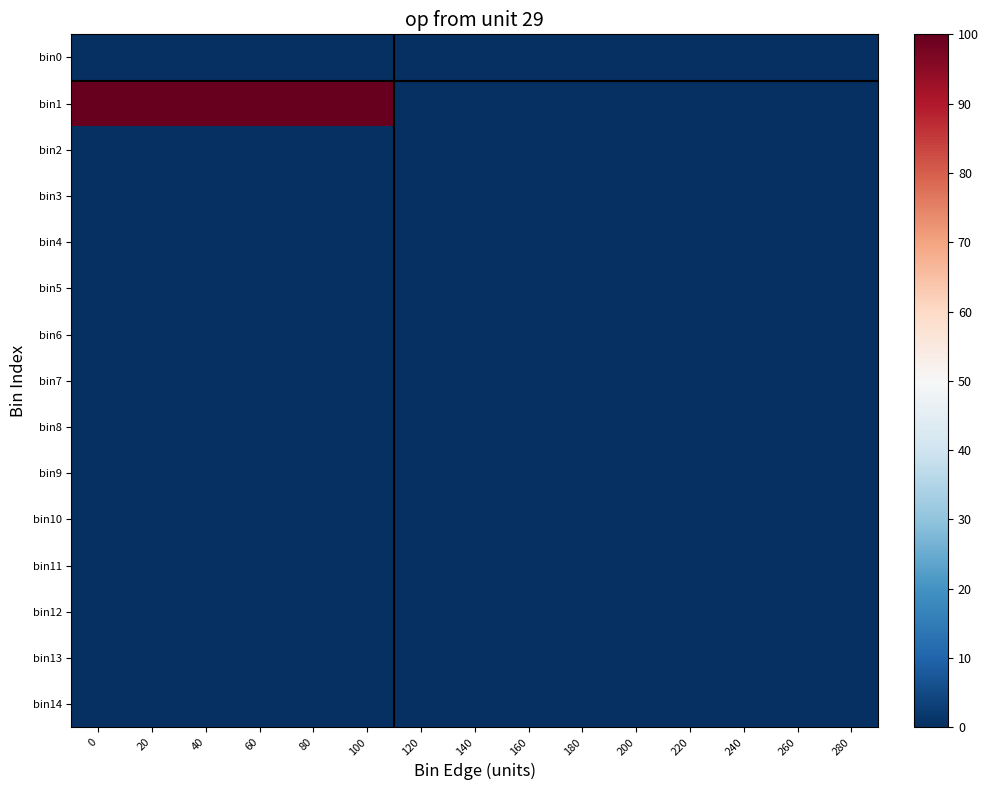

Reading left to right, transcribe all the data shown in this chart.

row_0: 0=0.0	20=0.0	40=0.0	60=0.0	80=0.0	100=0.0	120=0.0	140=0.0	160=0.0	180=0.0	200=0.0	220=0.0	240=0.0	260=0.0	280=0.0
row_1: 0=100.0	20=100.0	40=100.0	60=100.0	80=100.0	100=100.0	120=0.0	140=0.0	160=0.0	180=0.0	200=0.0	220=0.0	240=0.0	260=0.0	280=0.0
row_2: 0=0.0	20=0.0	40=0.0	60=0.0	80=0.0	100=0.0	120=0.0	140=0.0	160=0.0	180=0.0	200=0.0	220=0.0	240=0.0	260=0.0	280=0.0
row_3: 0=0.0	20=0.0	40=0.0	60=0.0	80=0.0	100=0.0	120=0.0	140=0.0	160=0.0	180=0.0	200=0.0	220=0.0	240=0.0	260=0.0	280=0.0
row_4: 0=0.0	20=0.0	40=0.0	60=0.0	80=0.0	100=0.0	120=0.0	140=0.0	160=0.0	180=0.0	200=0.0	220=0.0	240=0.0	260=0.0	280=0.0
row_5: 0=0.0	20=0.0	40=0.0	60=0.0	80=0.0	100=0.0	120=0.0	140=0.0	160=0.0	180=0.0	200=0.0	220=0.0	240=0.0	260=0.0	280=0.0
row_6: 0=0.0	20=0.0	40=0.0	60=0.0	80=0.0	100=0.0	120=0.0	140=0.0	160=0.0	180=0.0	200=0.0	220=0.0	240=0.0	260=0.0	280=0.0
row_7: 0=0.0	20=0.0	40=0.0	60=0.0	80=0.0	100=0.0	120=0.0	140=0.0	160=0.0	180=0.0	200=0.0	220=0.0	240=0.0	260=0.0	280=0.0
row_8: 0=0.0	20=0.0	40=0.0	60=0.0	80=0.0	100=0.0	120=0.0	140=0.0	160=0.0	180=0.0	200=0.0	220=0.0	240=0.0	260=0.0	280=0.0
row_9: 0=0.0	20=0.0	40=0.0	60=0.0	80=0.0	100=0.0	120=0.0	140=0.0	160=0.0	180=0.0	200=0.0	220=0.0	240=0.0	260=0.0	280=0.0
row_10: 0=0.0	20=0.0	40=0.0	60=0.0	80=0.0	100=0.0	120=0.0	140=0.0	160=0.0	180=0.0	200=0.0	220=0.0	240=0.0	260=0.0	280=0.0
row_11: 0=0.0	20=0.0	40=0.0	60=0.0	80=0.0	100=0.0	120=0.0	140=0.0	160=0.0	180=0.0	200=0.0	220=0.0	240=0.0	260=0.0	280=0.0
row_12: 0=0.0	20=0.0	40=0.0	60=0.0	80=0.0	100=0.0	120=0.0	140=0.0	160=0.0	180=0.0	200=0.0	220=0.0	240=0.0	260=0.0	280=0.0
row_13: 0=0.0	20=0.0	40=0.0	60=0.0	80=0.0	100=0.0	120=0.0	140=0.0	160=0.0	180=0.0	200=0.0	220=0.0	240=0.0	260=0.0	280=0.0
row_14: 0=0.0	20=0.0	40=0.0	60=0.0	80=0.0	100=0.0	120=0.0	140=0.0	160=0.0	180=0.0	200=0.0	220=0.0	240=0.0	260=0.0	280=0.0